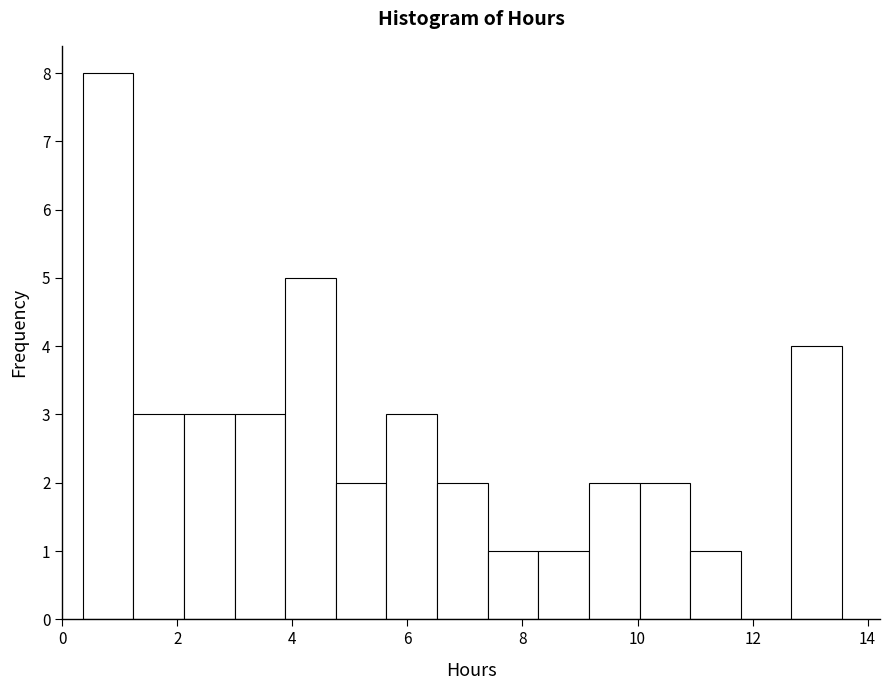

Which range on the x-axis has the tallest bar?

0.4 to 1.2